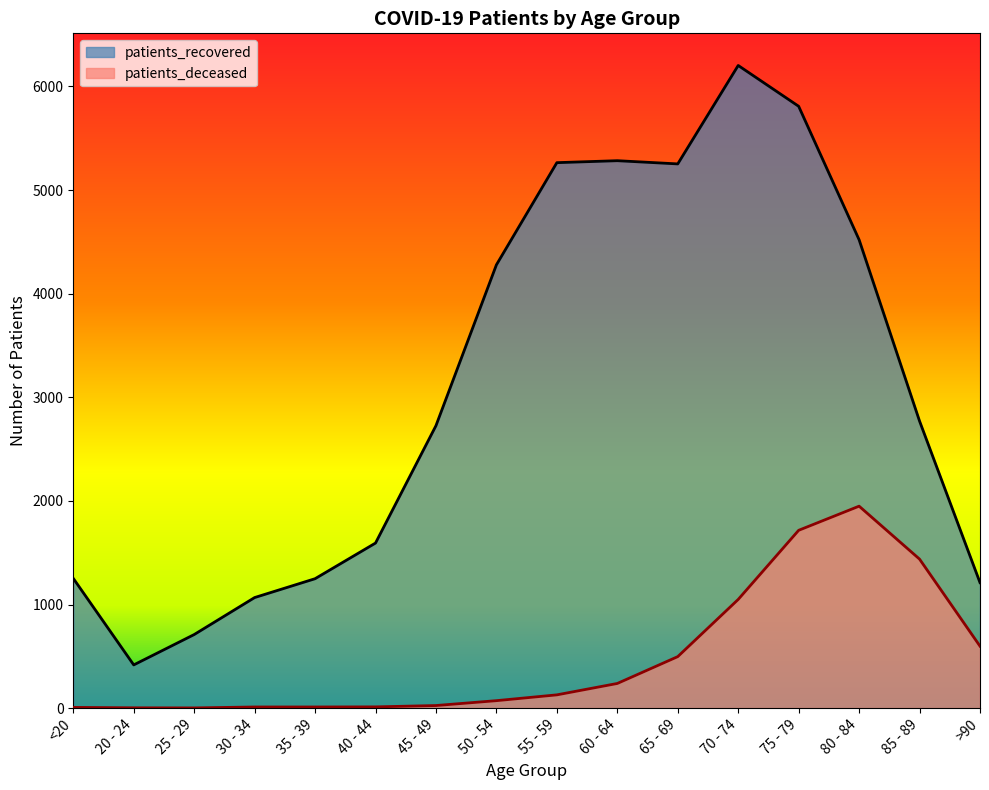

Reading right to left, list all the values displayed in this chart.

patients_recovered: >90=1211	85 - 89=2770	80 - 84=4520	75 - 79=5808	70 - 74=6202	65 - 69=5252	60 - 64=5283	55 - 59=5264	50 - 54=4278	45 - 49=2726	40 - 44=1593	35 - 39=1249	30 - 34=1067	25 - 29=710	20 - 24=417	<20=1252
patients_deceased: >90=598	85 - 89=1438	80 - 84=1949	75 - 79=1716	70 - 74=1049	65 - 69=497	60 - 64=238	55 - 59=128	50 - 54=72	45 - 49=25	40 - 44=12	35 - 39=11	30 - 34=11	25 - 29=2	20 - 24=3	<20=7